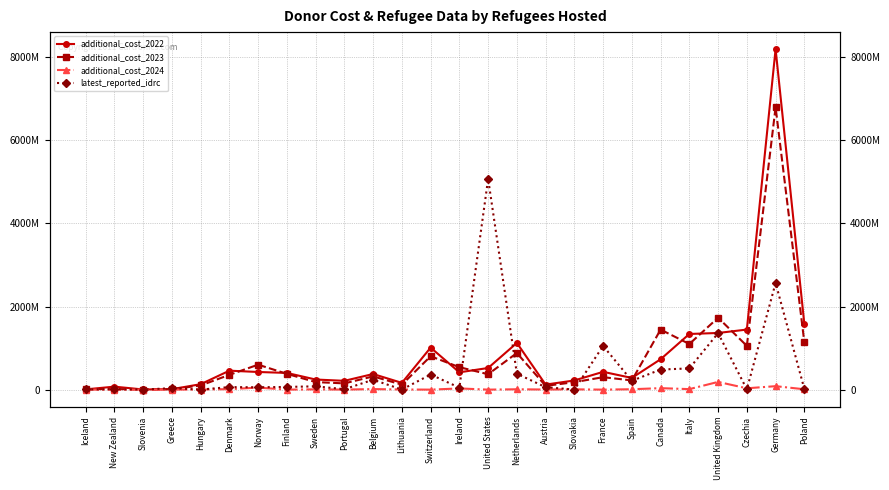

What is the label of the 12th point from the right?

United States